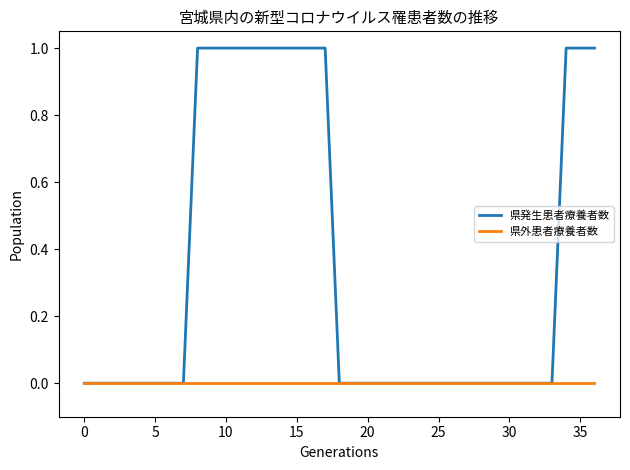

List the series in order of their peak value, highest first.

県発生患者療養者数, 県外患者療養者数